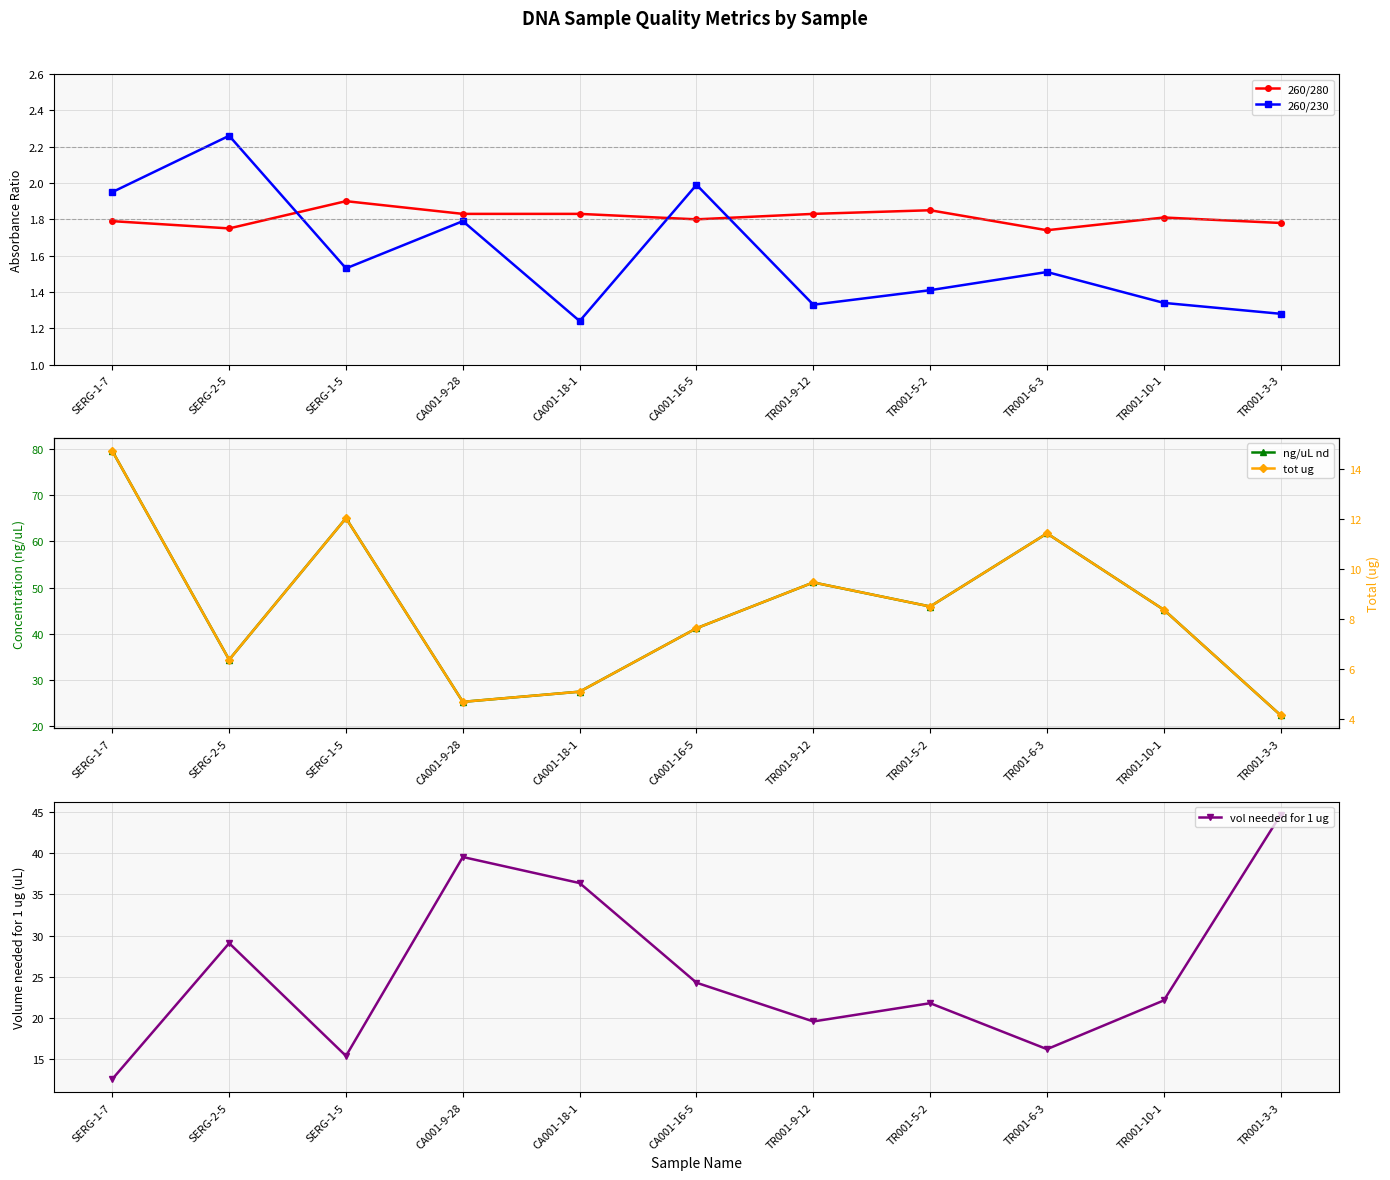

What position from the left is SERG-2-5?

2